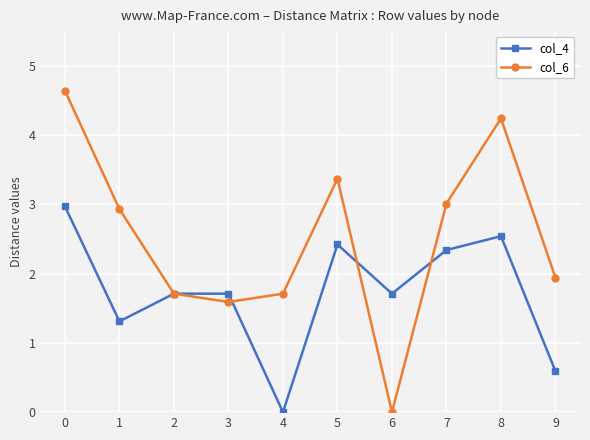

Which series has the largest range (max minus min)?

col_6